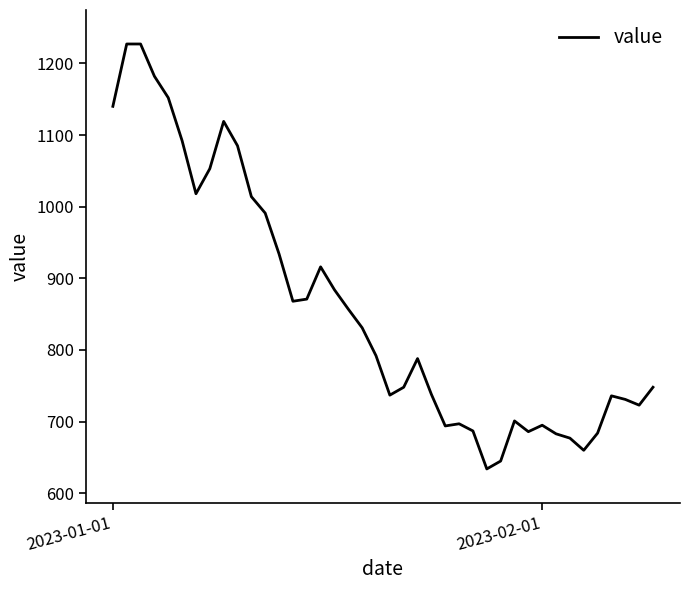

What is the smallest value displayed?

634